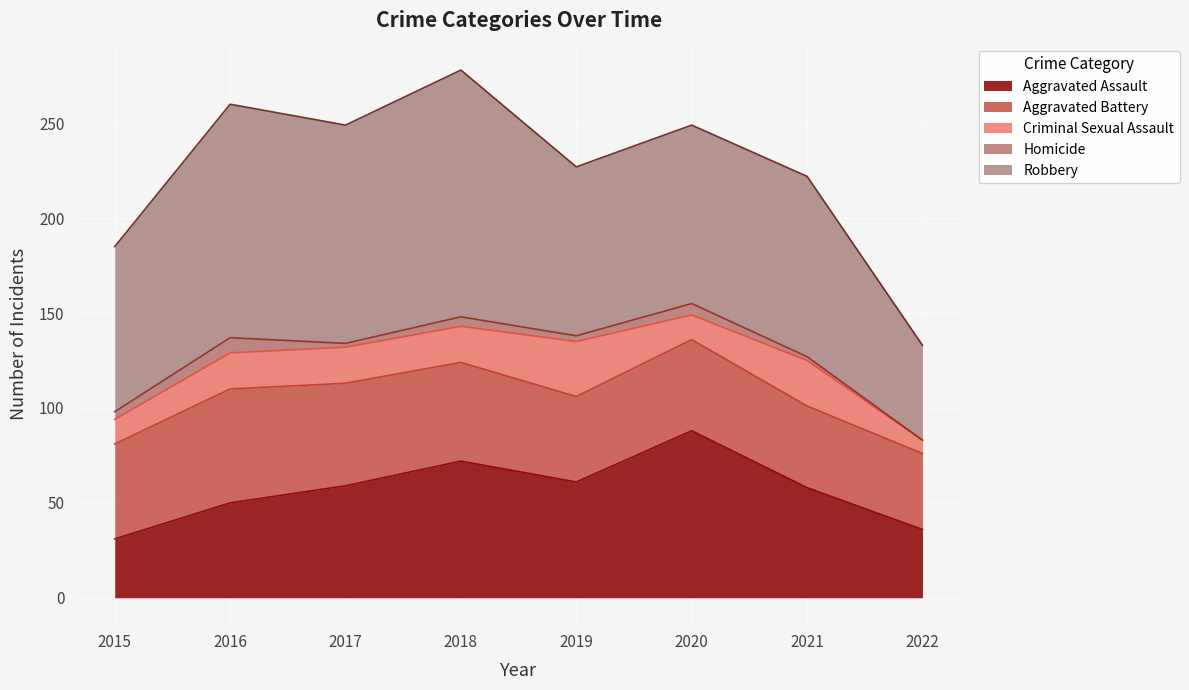

Count the number of categories in the chart.

8